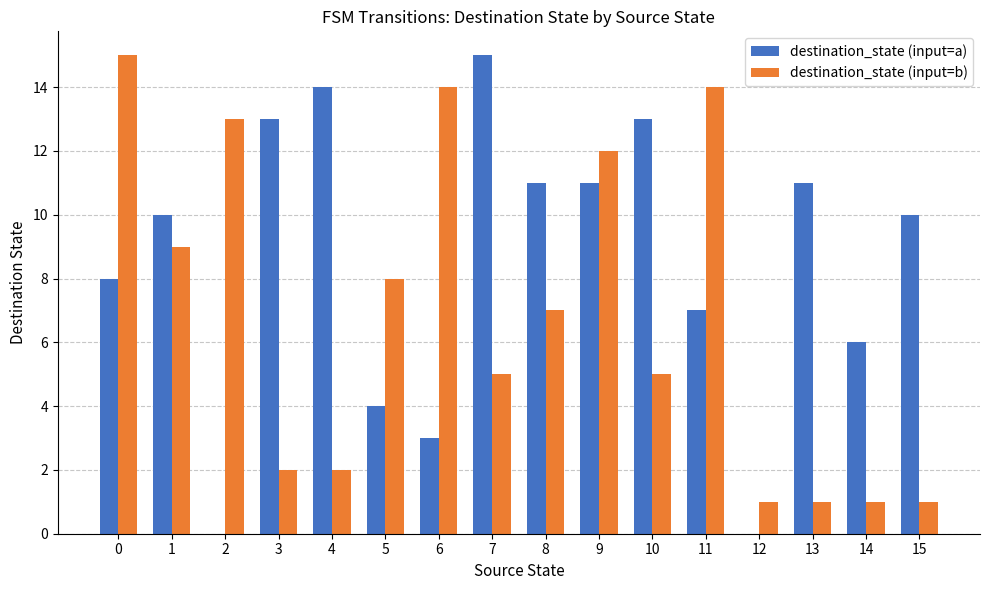

At which label is destination_state (input=b) closest to 8?

5